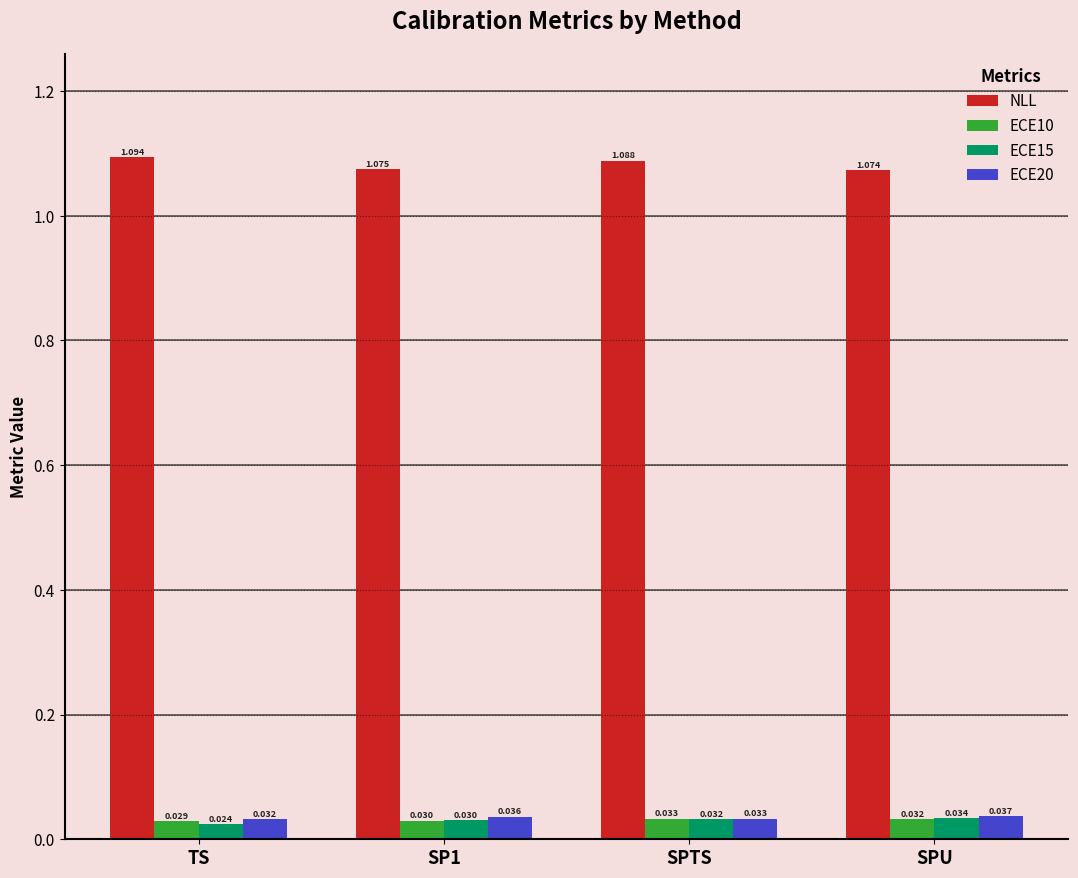

Where is NLL nearest to the value 1?

SPU